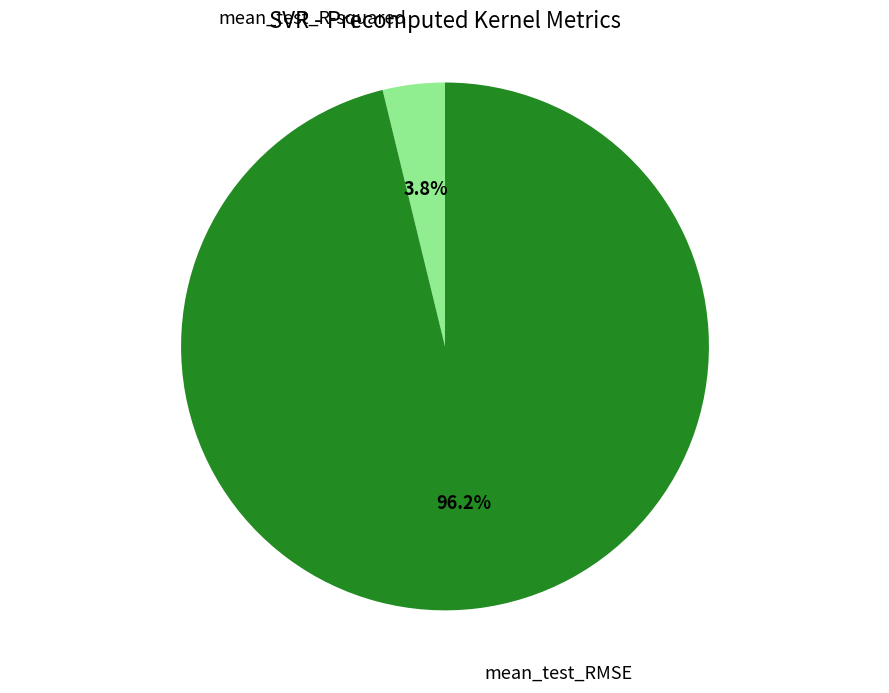

Rank the categories by value from highest to lowest.

mean_test_RMSE, mean_test_R-squared